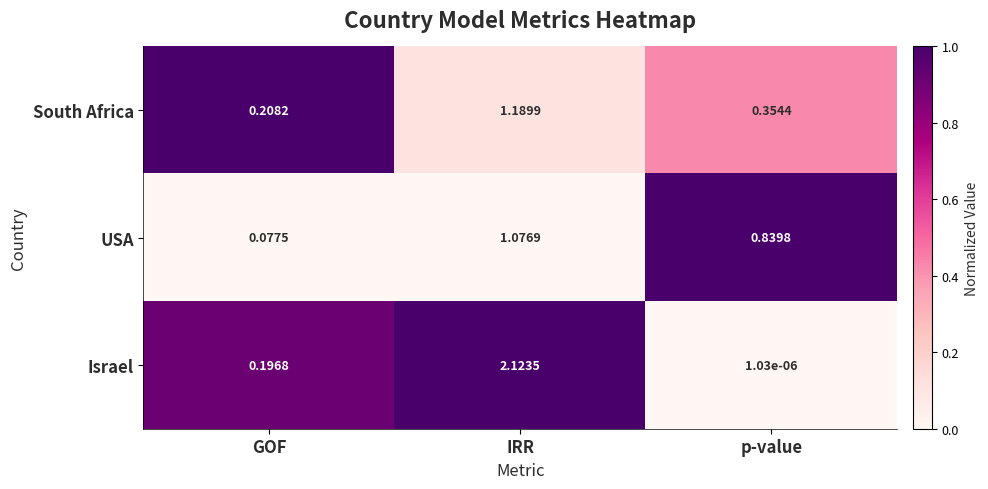

List the labels in order of South Africa value, smallest first.

GOF, p-value, IRR